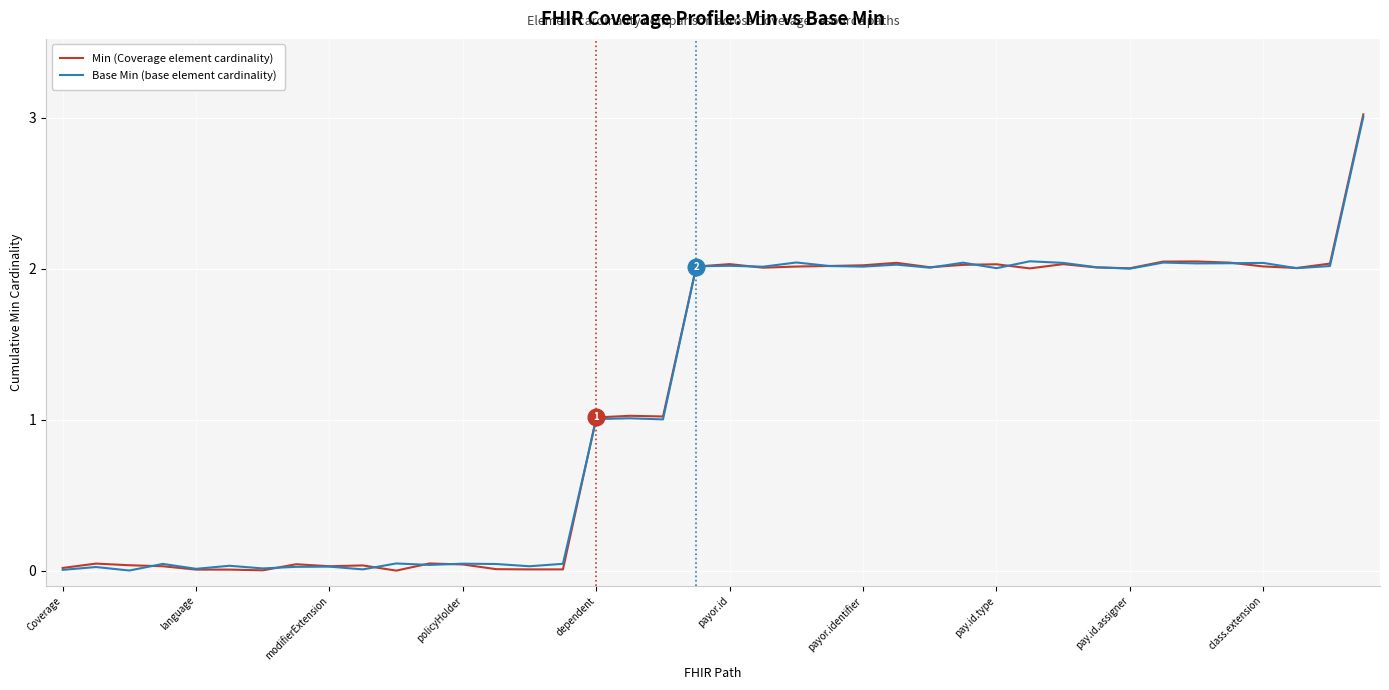

What is the highest value of the Min (Coverage element cardinality) series?

3.0